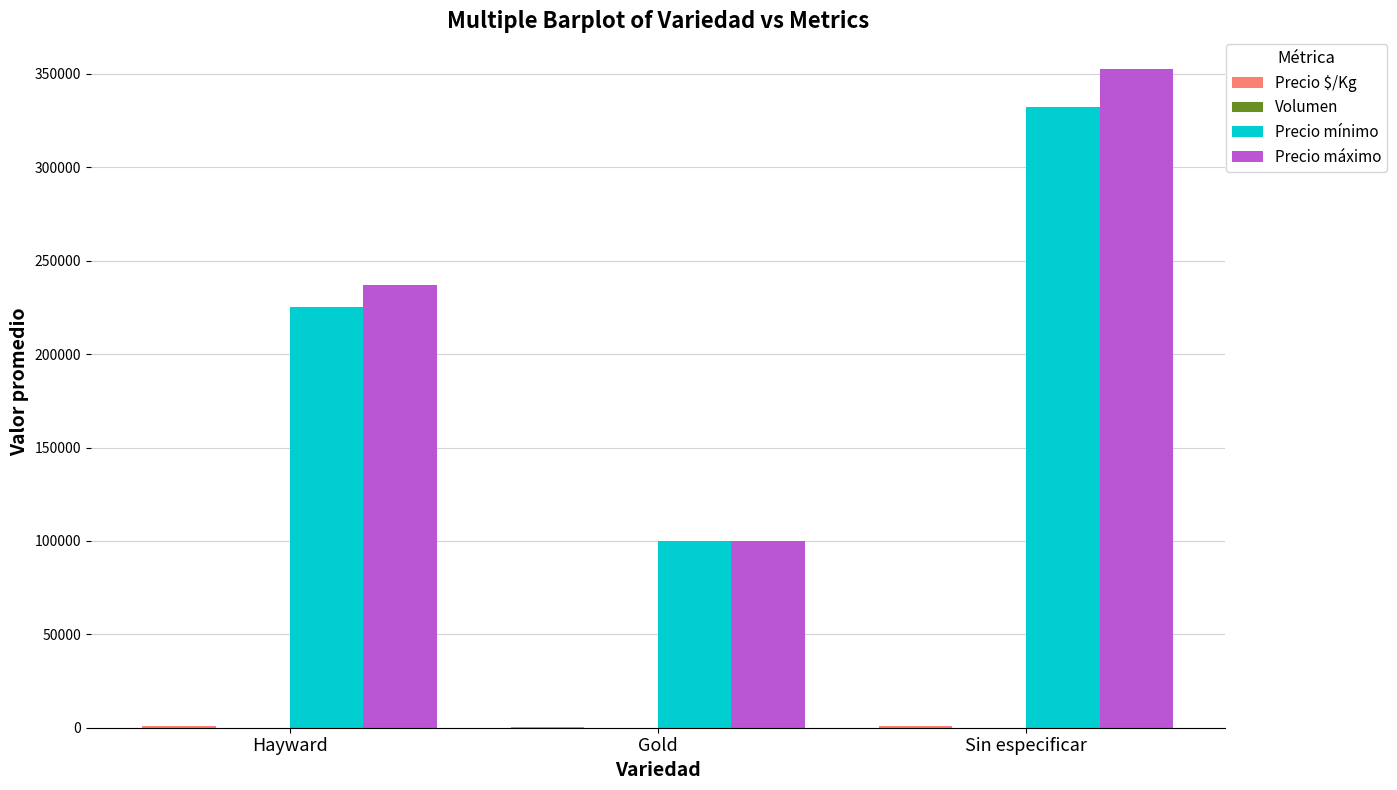

Which series has the largest range (max minus min)?

Precio máximo